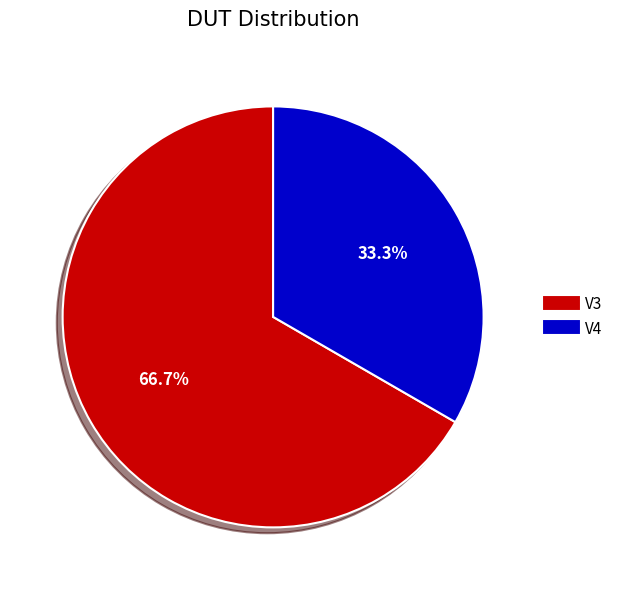

To the nearest percent, what percentage of the pie is V3?

67%